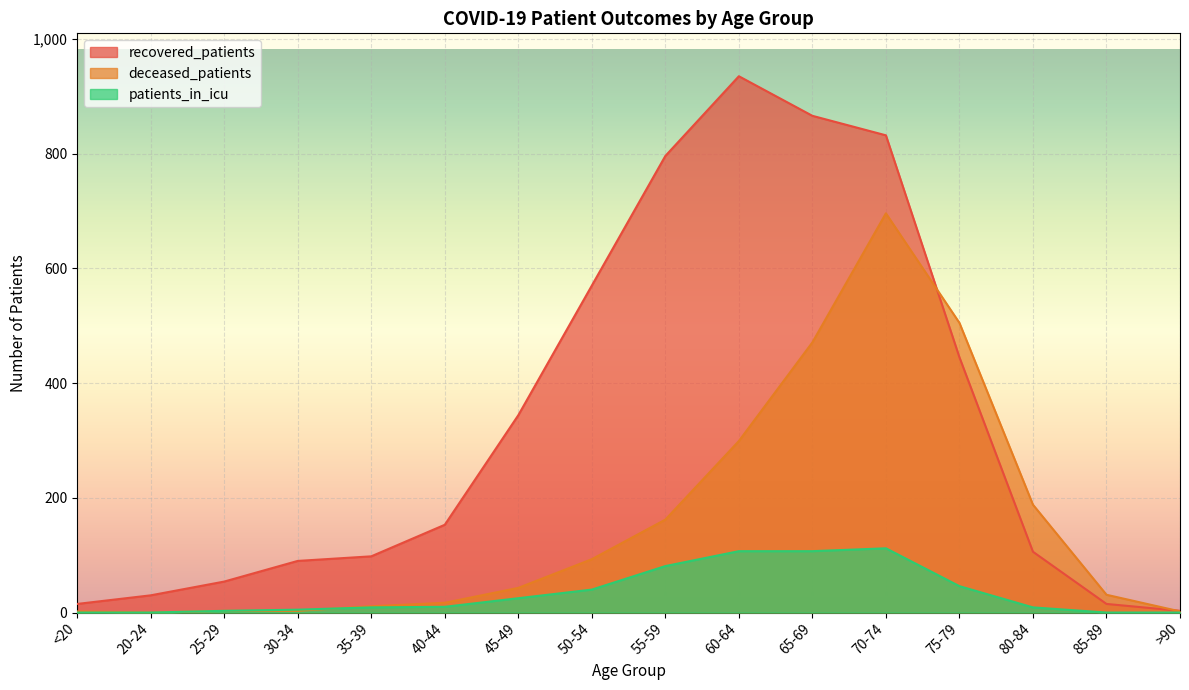

What is the label of the 12th point from the left?

70-74